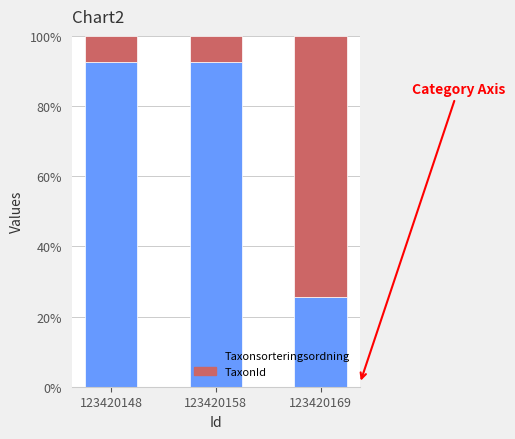

What is the value of the Taxonsorteringsordning bar at the 3rd from the left?

25.7